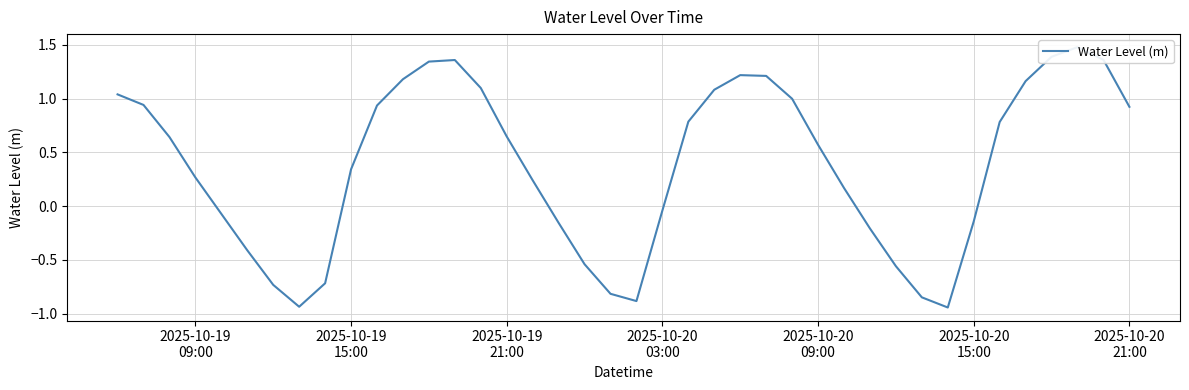

Reading left to right, what are all the values shown in this chart?

1.0	0.9	0.6	0.3	-0.1	-0.4	-0.7	-0.9	-0.7	0.3	0.9	1.2	1.3	1.4	1.1	0.6	0.2	-0.2	-0.5	-0.8	-0.9	-0.0	0.8	1.1	1.2	1.2	1.0	0.6	0.2	-0.2	-0.6	-0.8	-0.9	-0.1	0.8	1.2	1.4	1.5	1.4	0.9